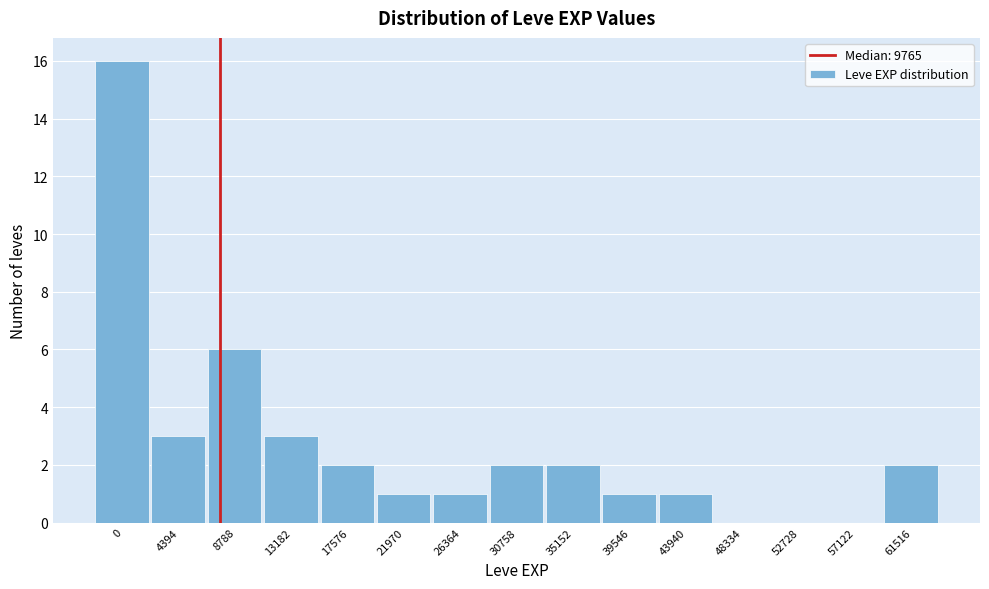

Reading right to left, what are all the values shown in this chart?

61516=2	57122=0	52728=0	48334=0	43940=1	39546=1	35152=2	30758=2	26364=1	21970=1	17576=2	13182=3	8788=6	4394=3	0=16